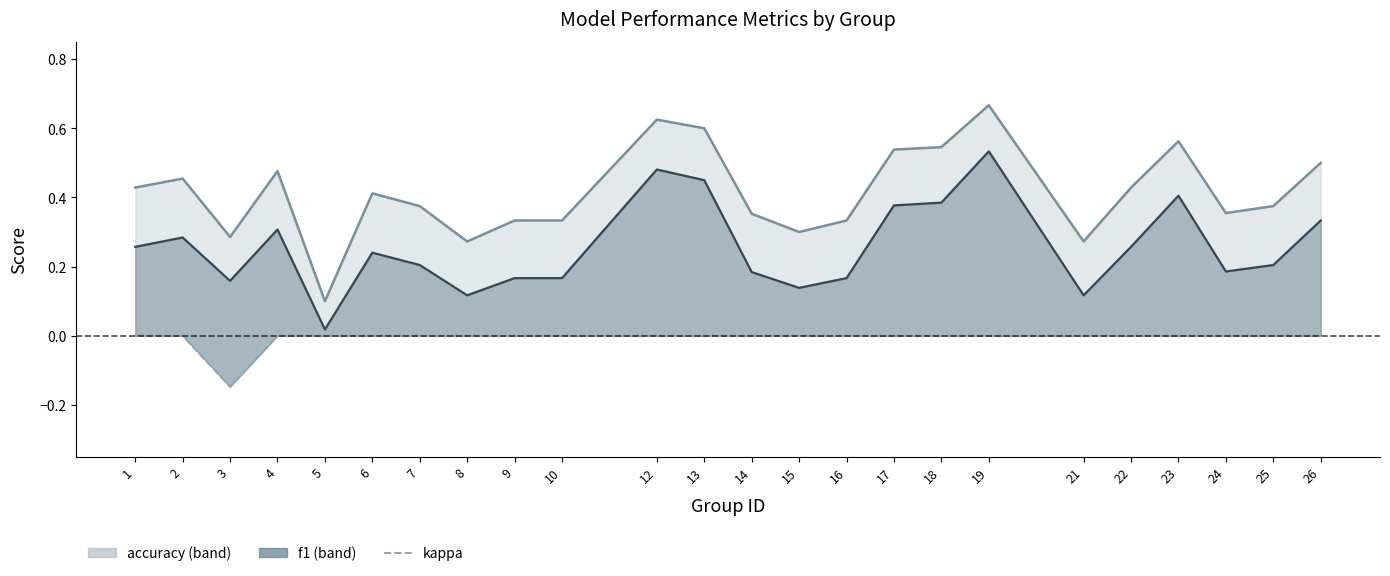

Is it true that f1 equals 0.1 at 3?

False